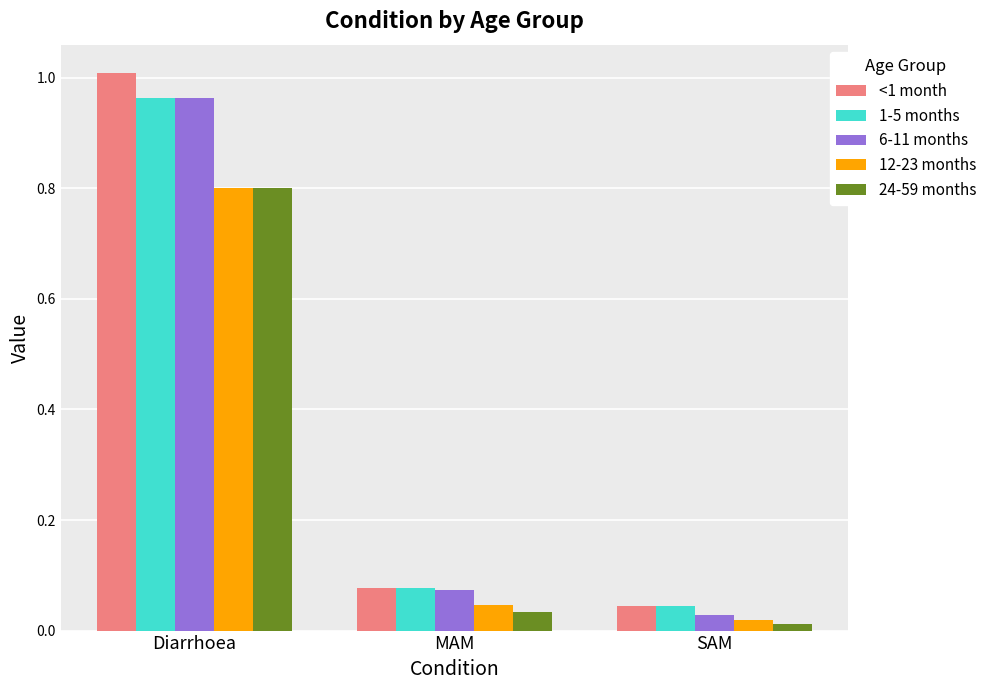

Which series has the largest range (max minus min)?

<1 month